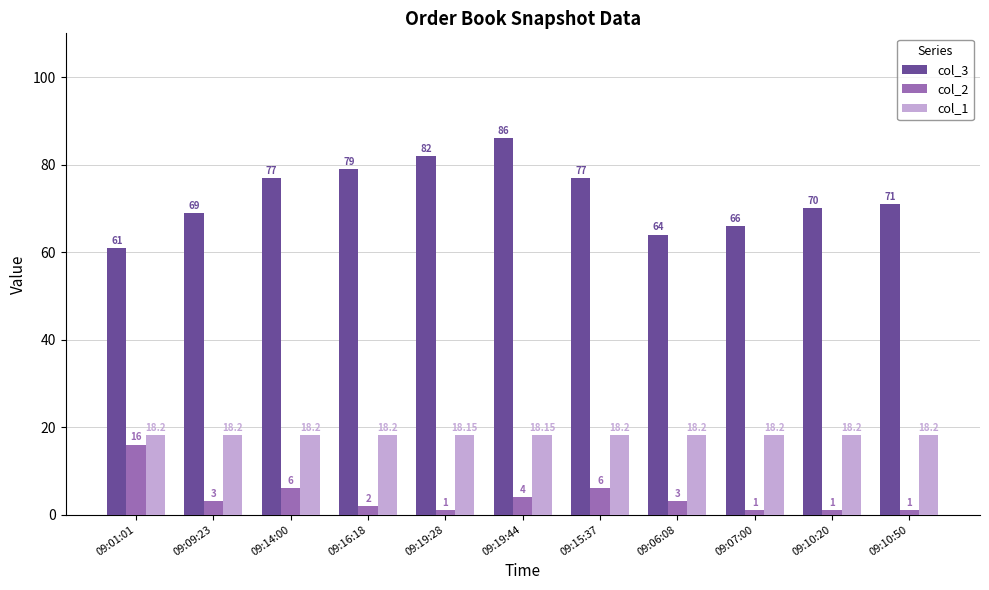

Which category has the highest value across all series?

09:19:44